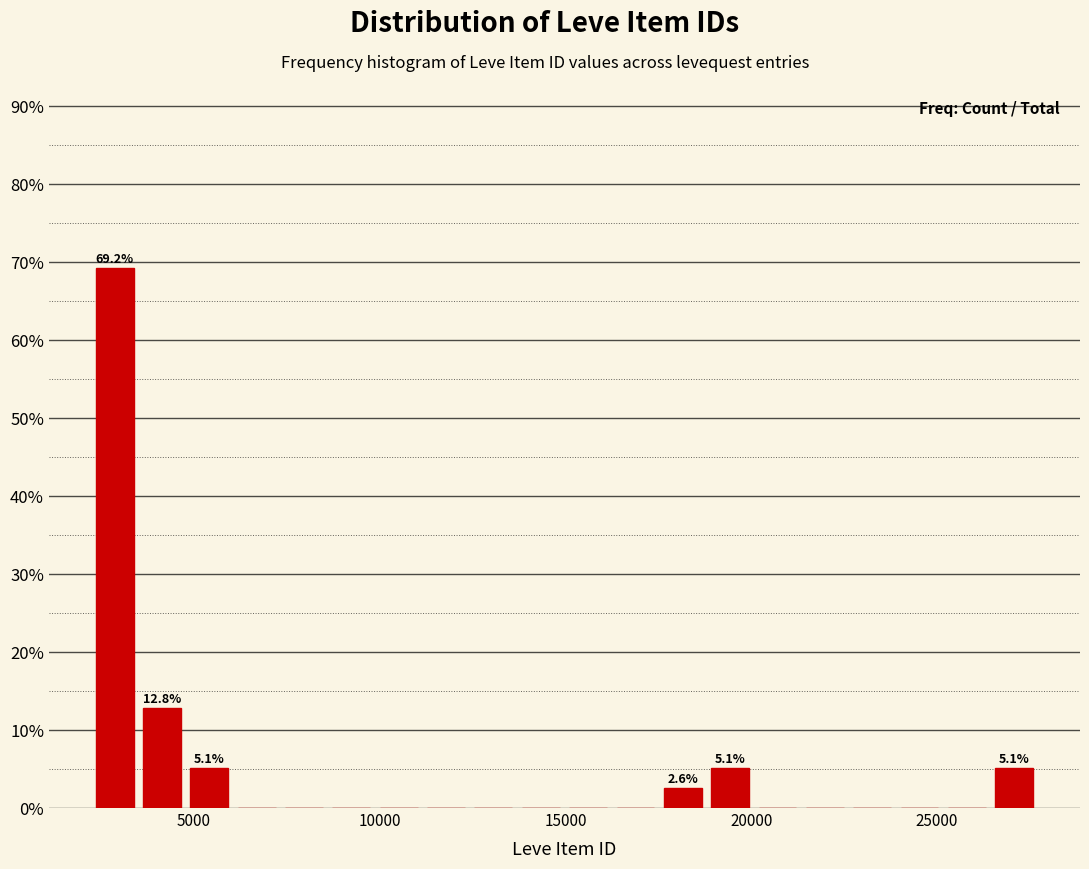

Read against the x-axis, roughly where is the centre of the tallest bar?

3000